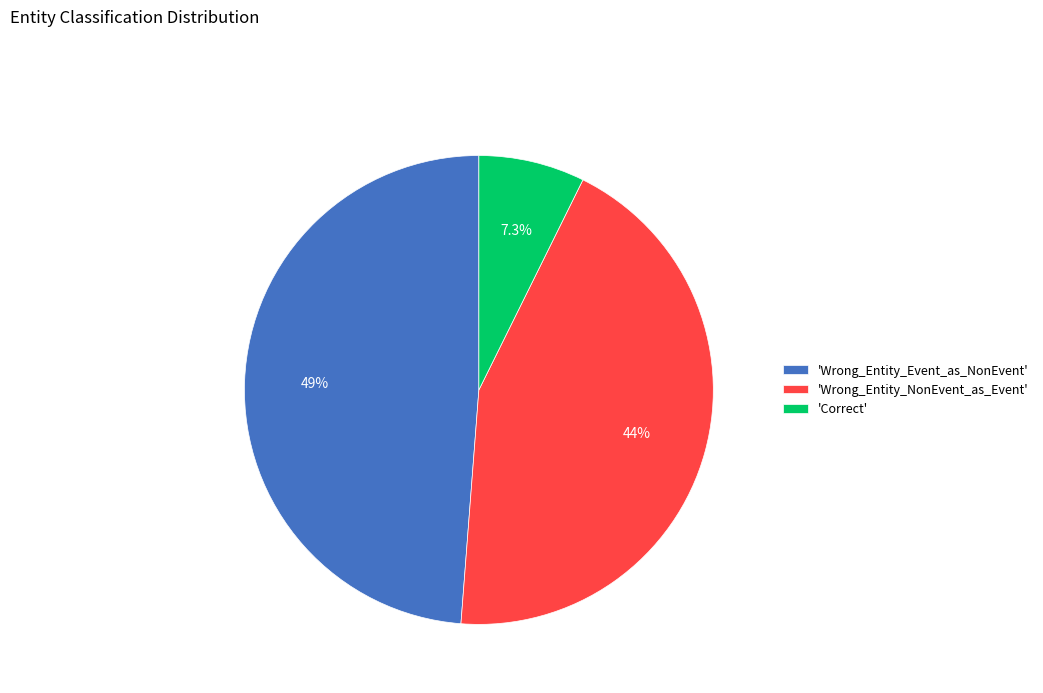

Which category has the biggest portion of the pie?

'Wrong_Entity_Event_as_NonEvent'